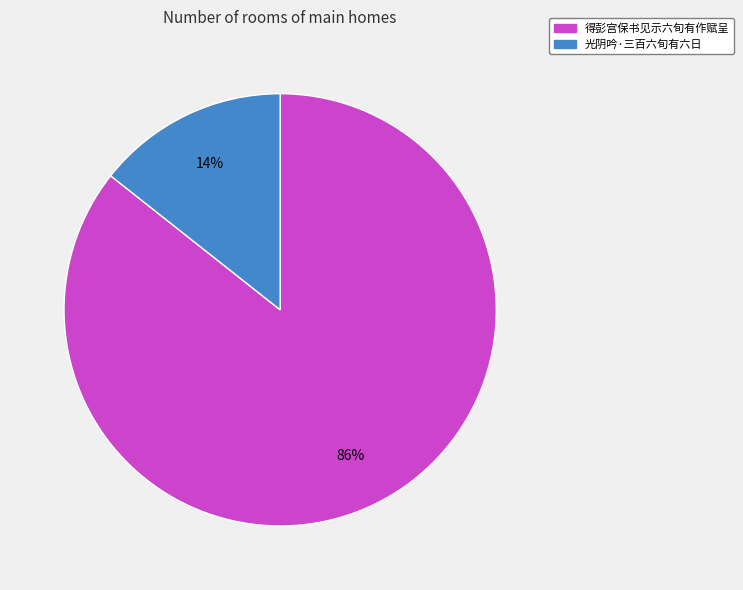

Which category has the biggest portion of the pie?

得彭宫保书见示六旬有作赋呈